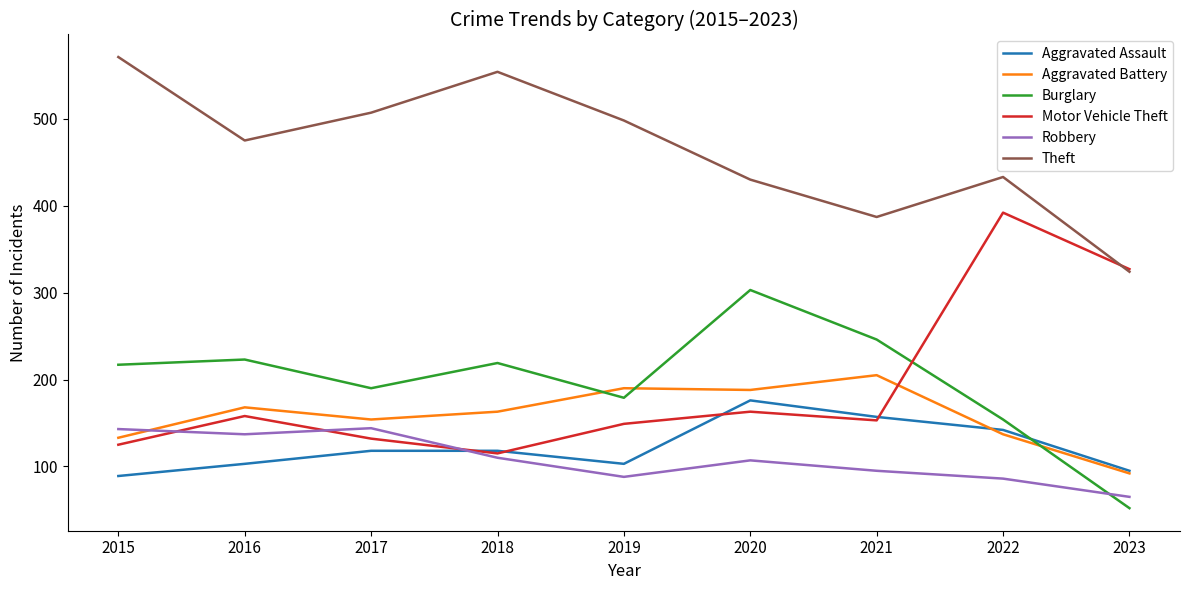

Which series changed the most between 2018 and 2020?

Theft